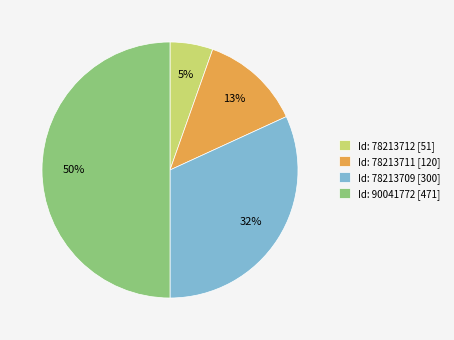

Is the sum of Id: 78213711 [120] and Id: 90041772 [471] greater than half?

Yes